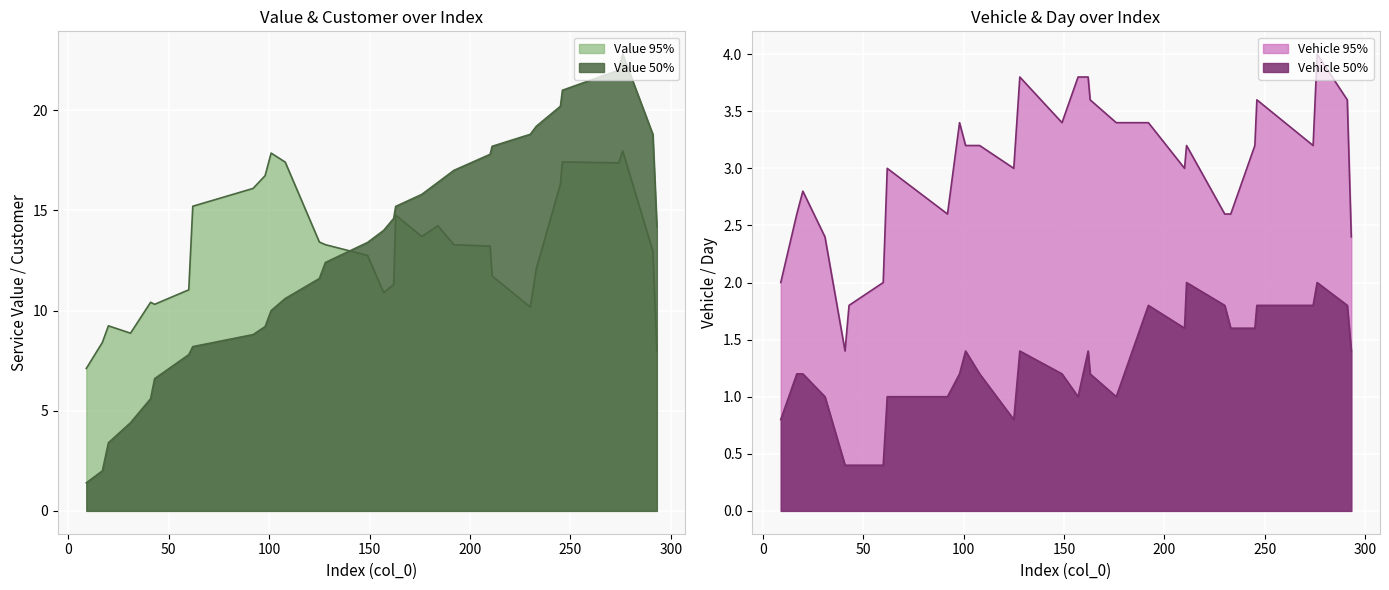

At which category is the sum across all series the highest?

274